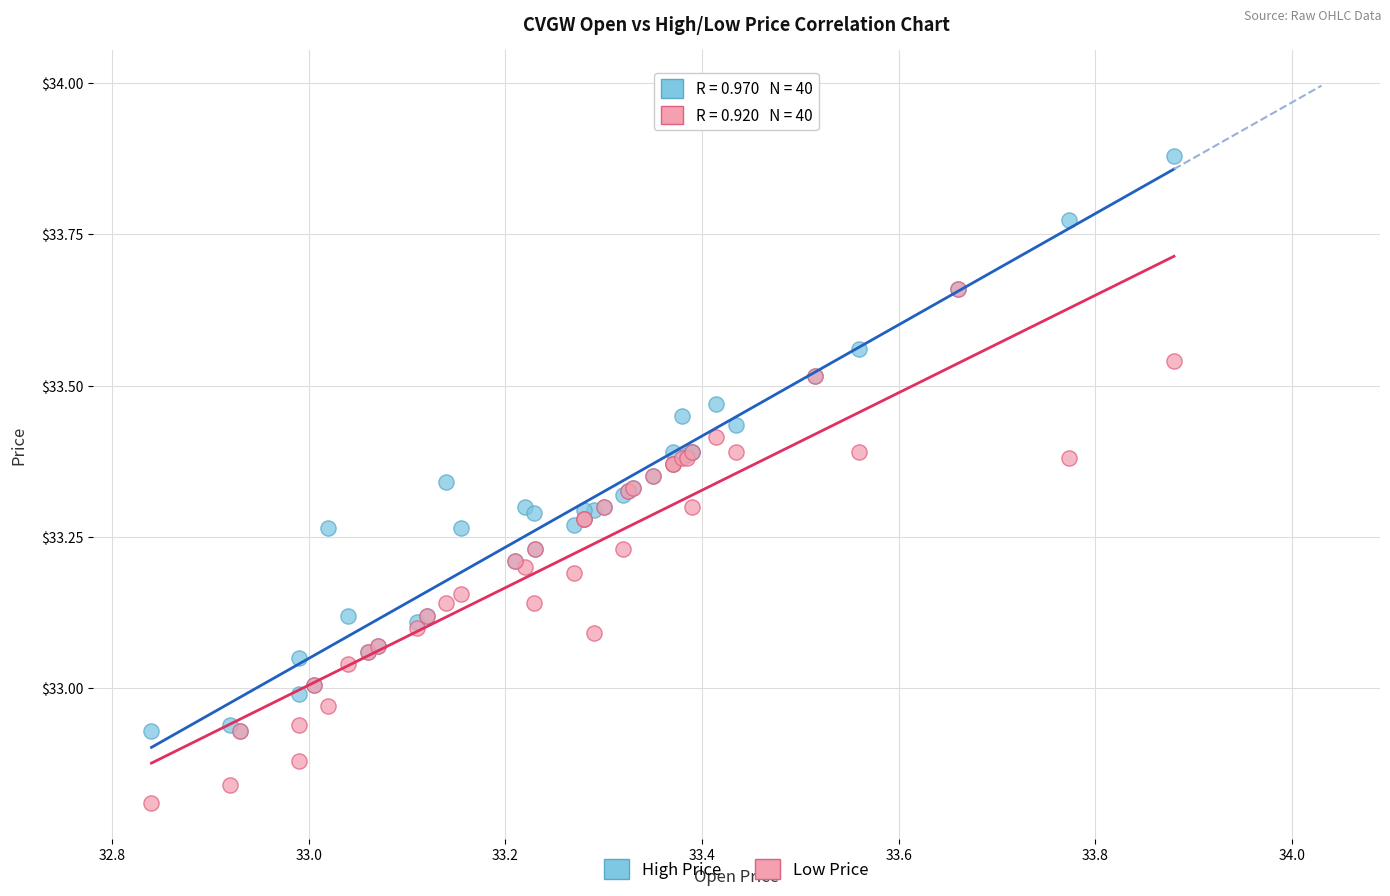

Which series has the widest spread of Y values?

High Price